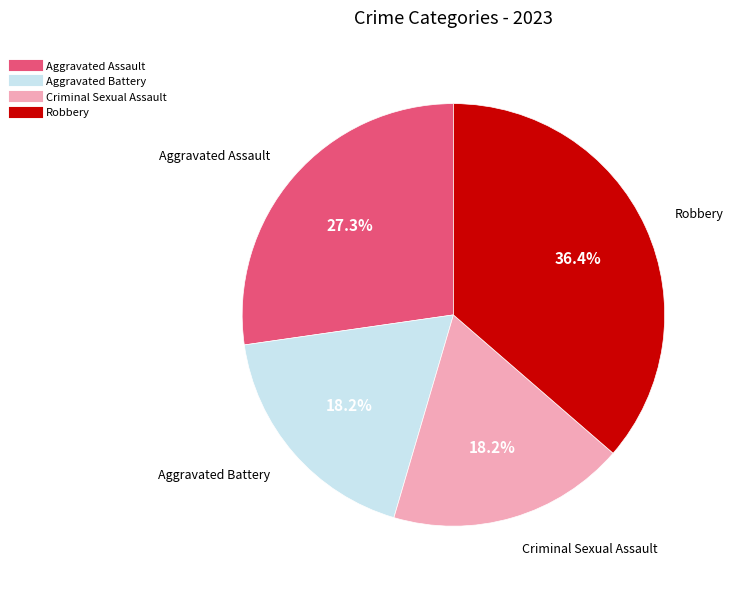

Which slice is the largest?

Robbery